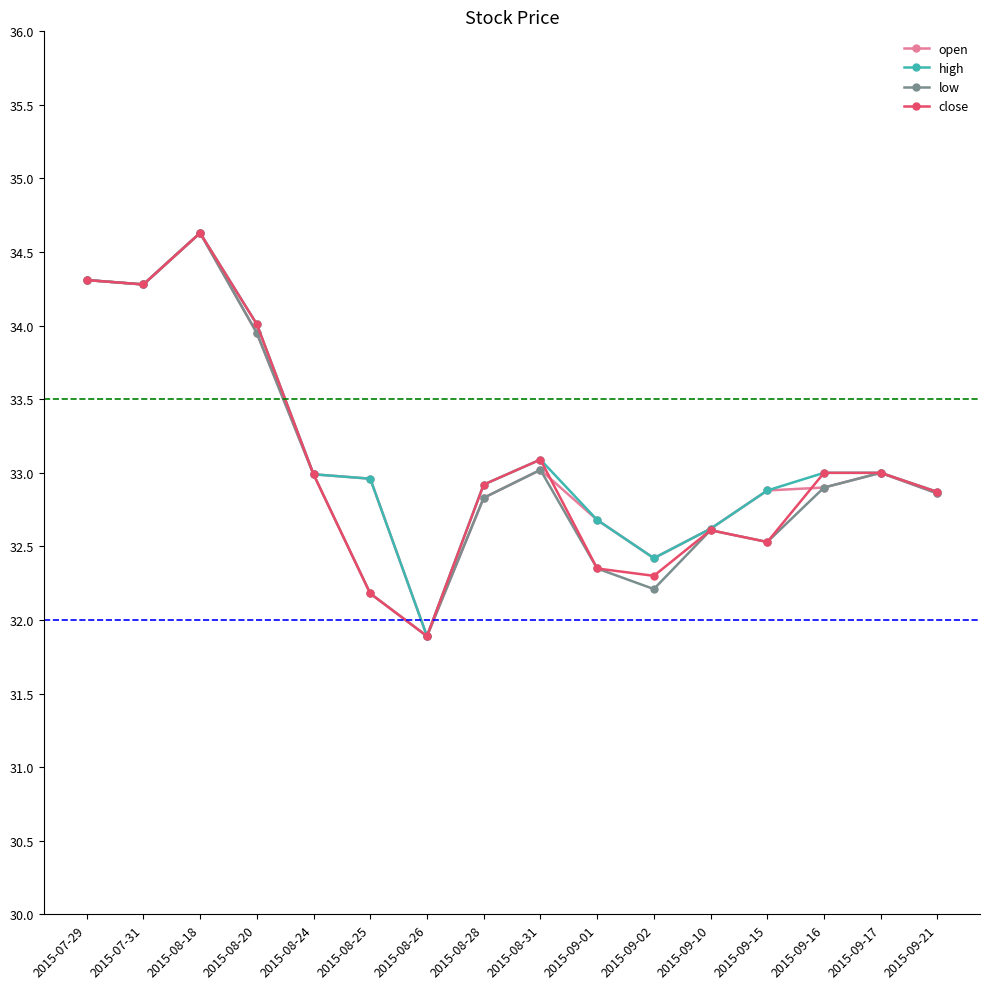

What are all the series names shown in the legend?

open, high, low, close